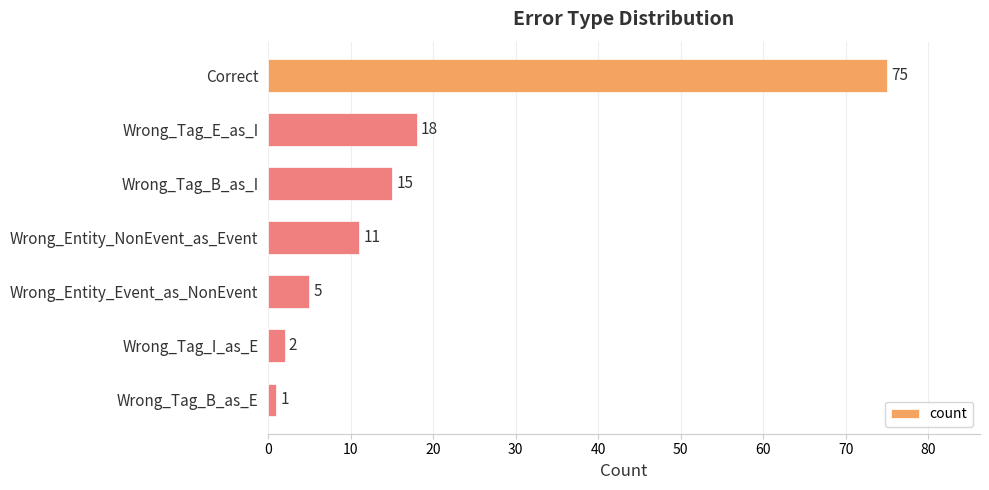

At which category does the chart reach its minimum across all series?

Wrong_Tag_B_as_E